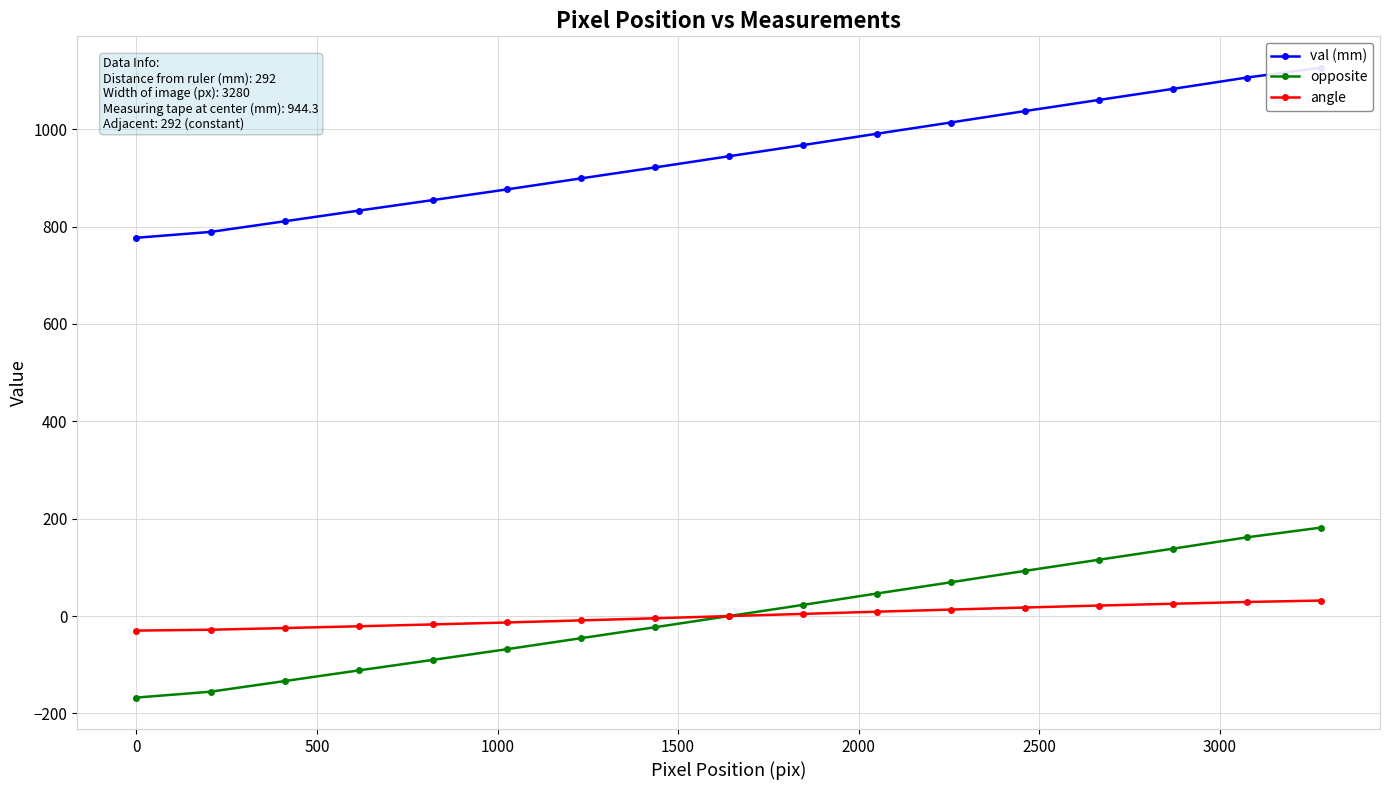

What is the maximum value for opposite?

181.7